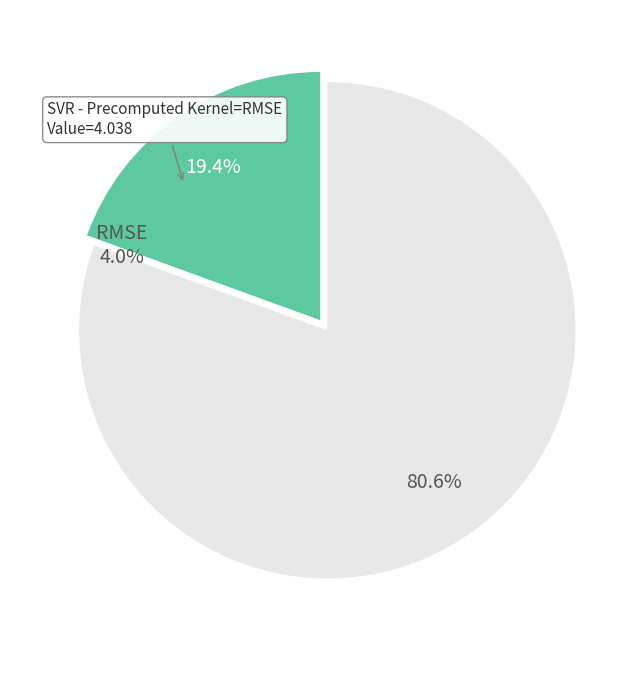

Rank the categories by value from lowest to highest.

R-squared, RMSE